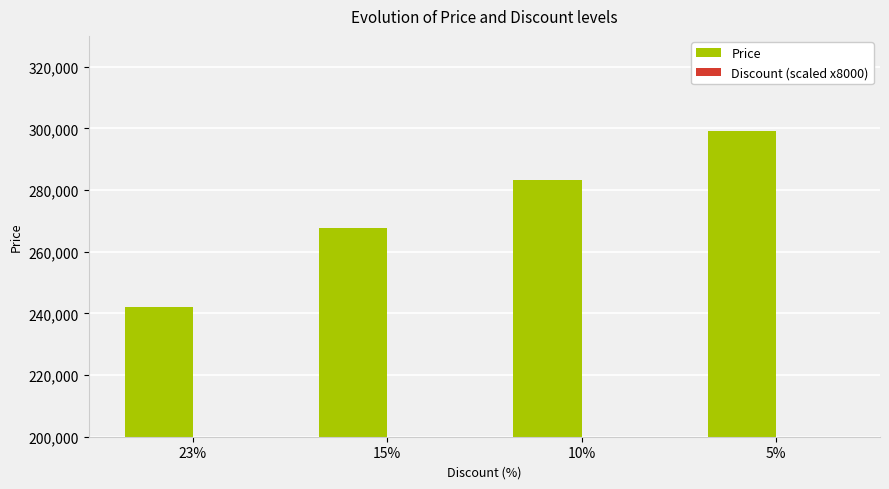

What is the difference between the Price values at 10% and 23%?

41400